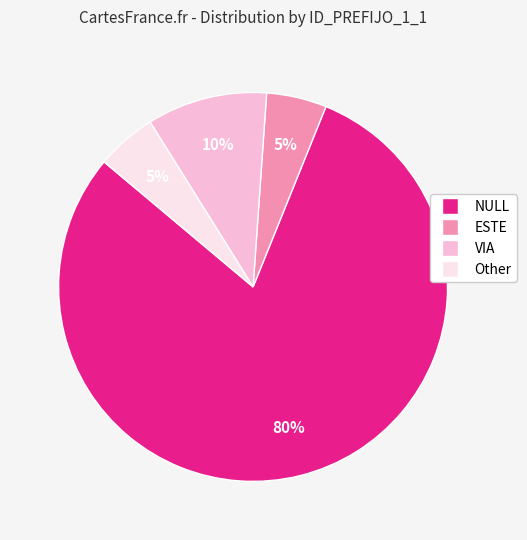

To the nearest percent, what is the difference between the largest and smallest slice percentages?

75%